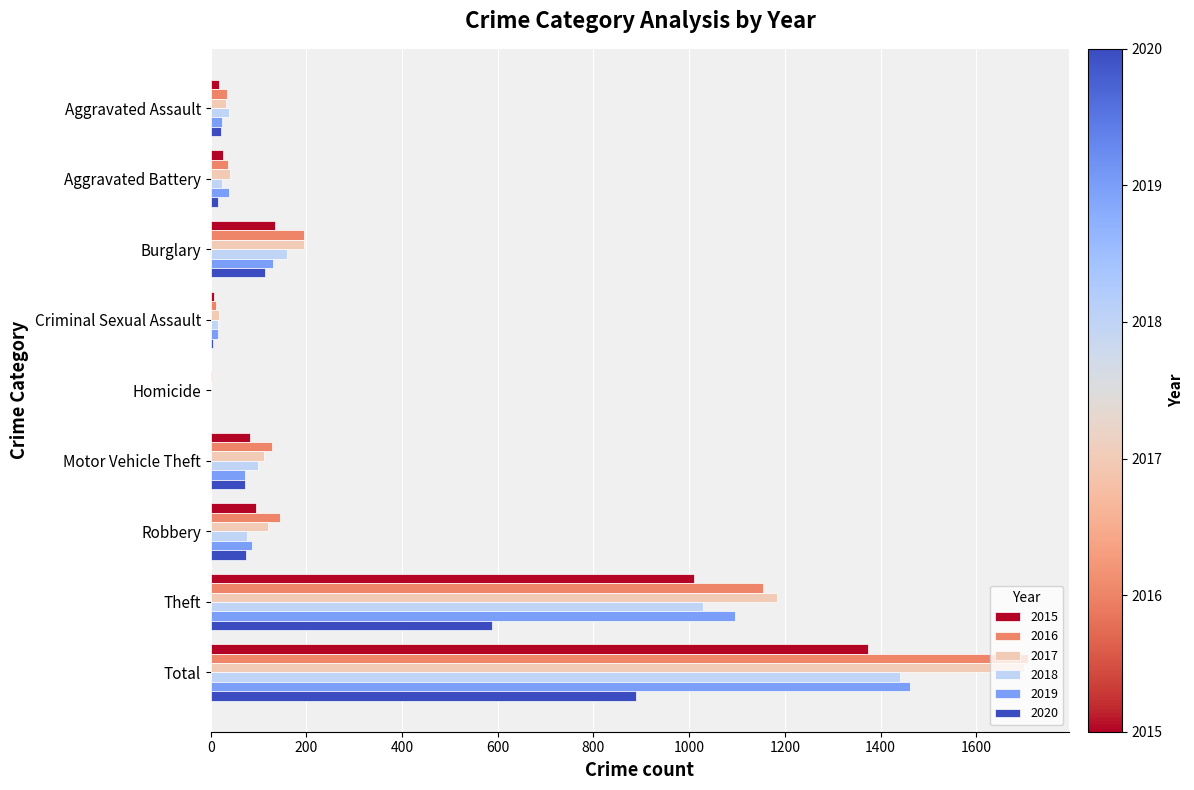

Which category has the highest value in the 2020 series?

Total